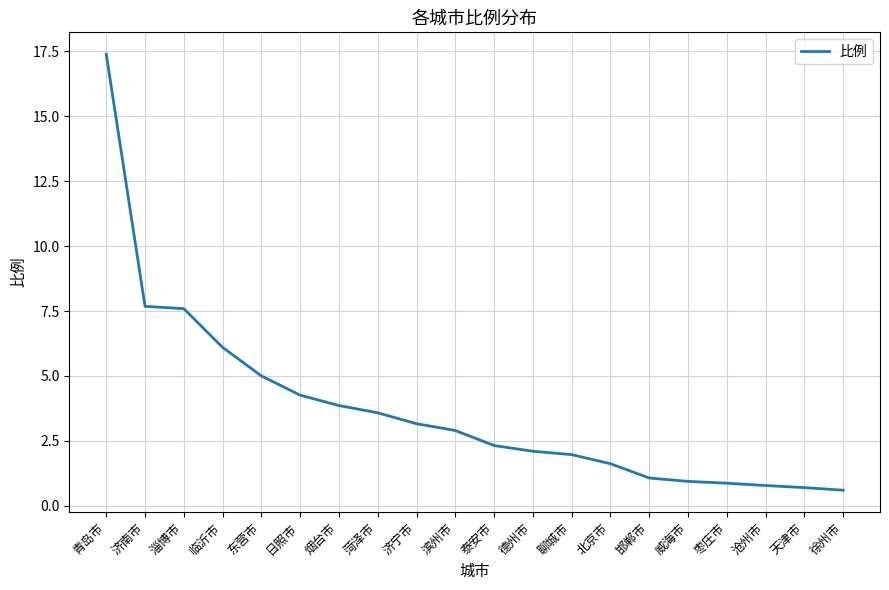

What position from the left is 烟台市?

7